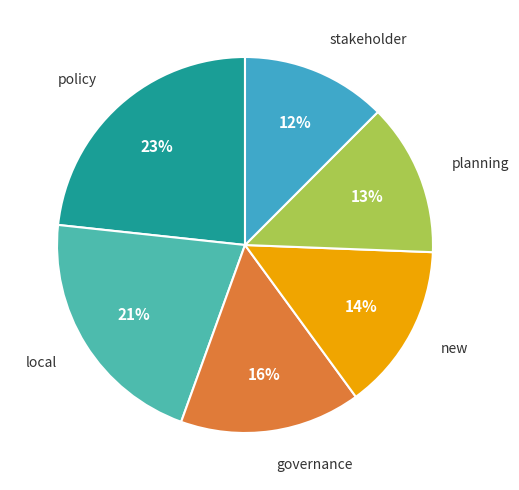

How many segments does this pie chart have?

6